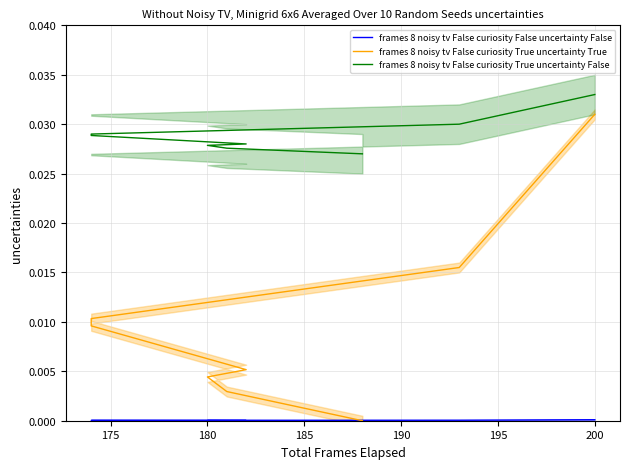

Does the chart have visible grid lines?

Yes